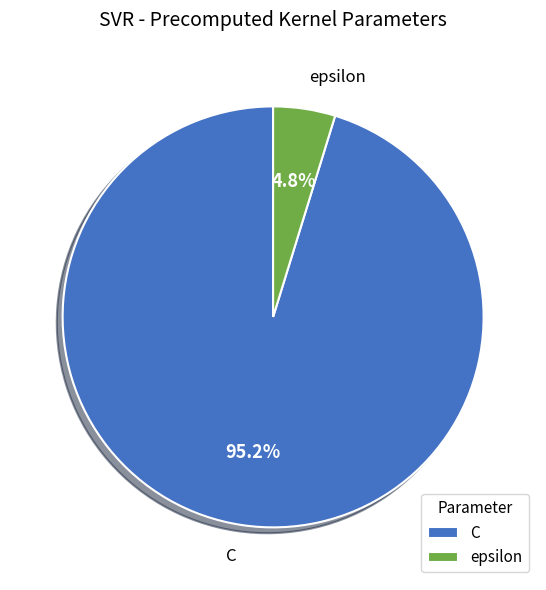

Which slice is the largest?

C